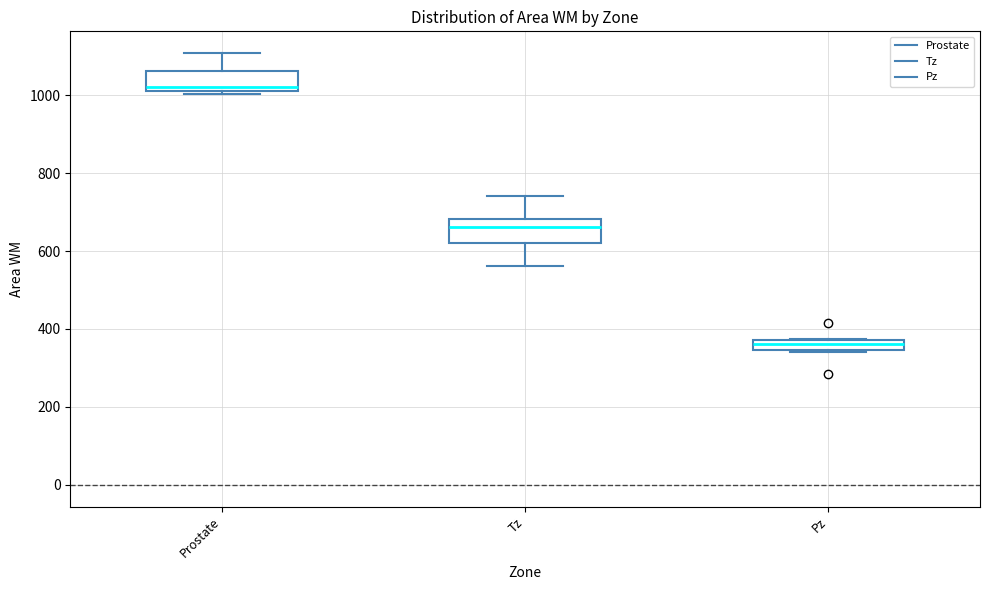

Where does the lower whisker of the box for Tz end on the y-axis? The values are not printed on the chart, so give them approximately, as read against the axis.

560